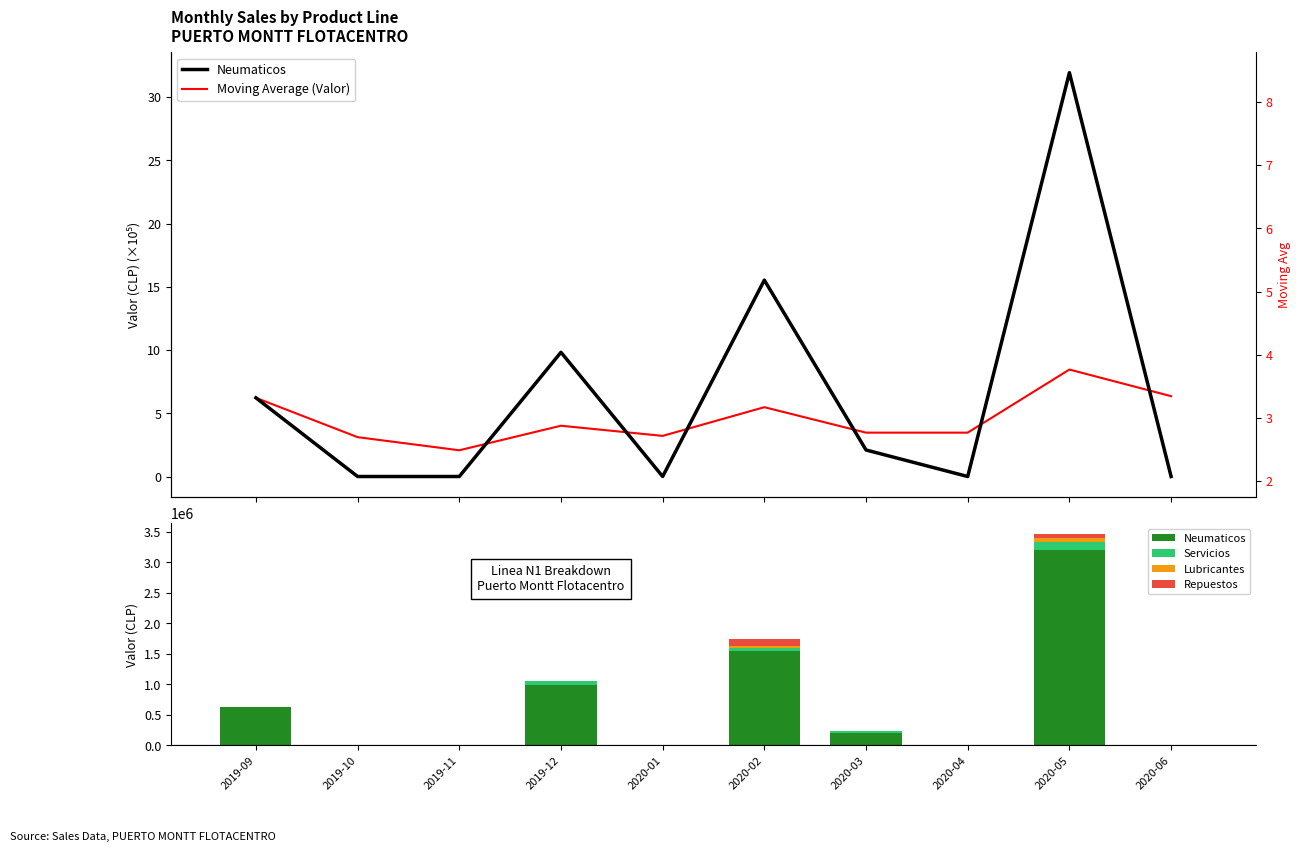

At which category is the sum across all series the highest?

2020-05